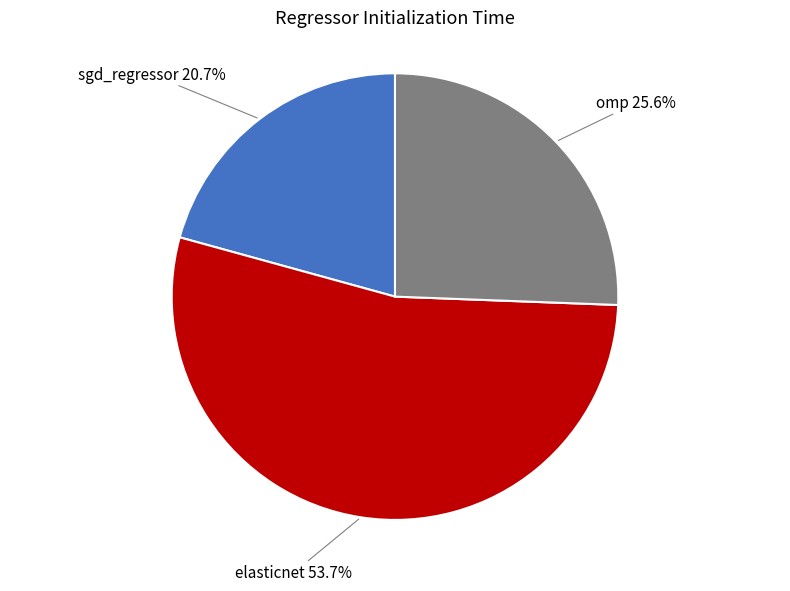

Is there a majority slice in this chart?

Yes